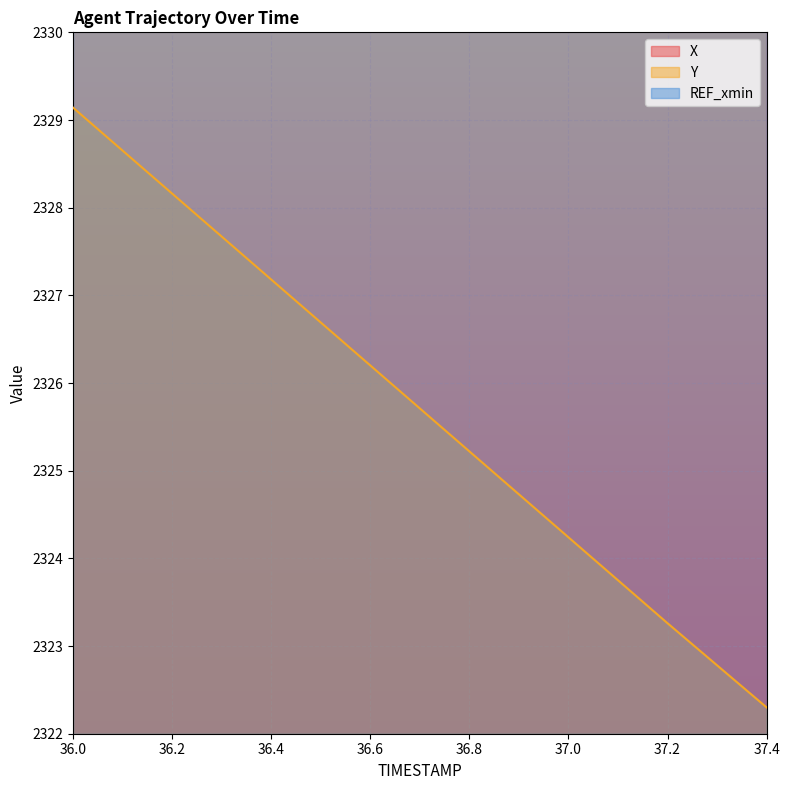

What position from the right is 36.4?

11